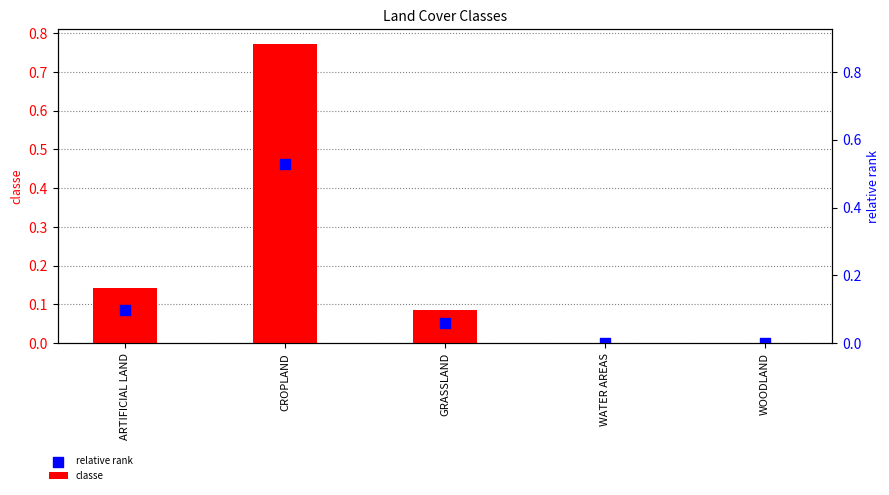

Is the value of classe at GRASSLAND greater than the value of relative rank at GRASSLAND?

Yes